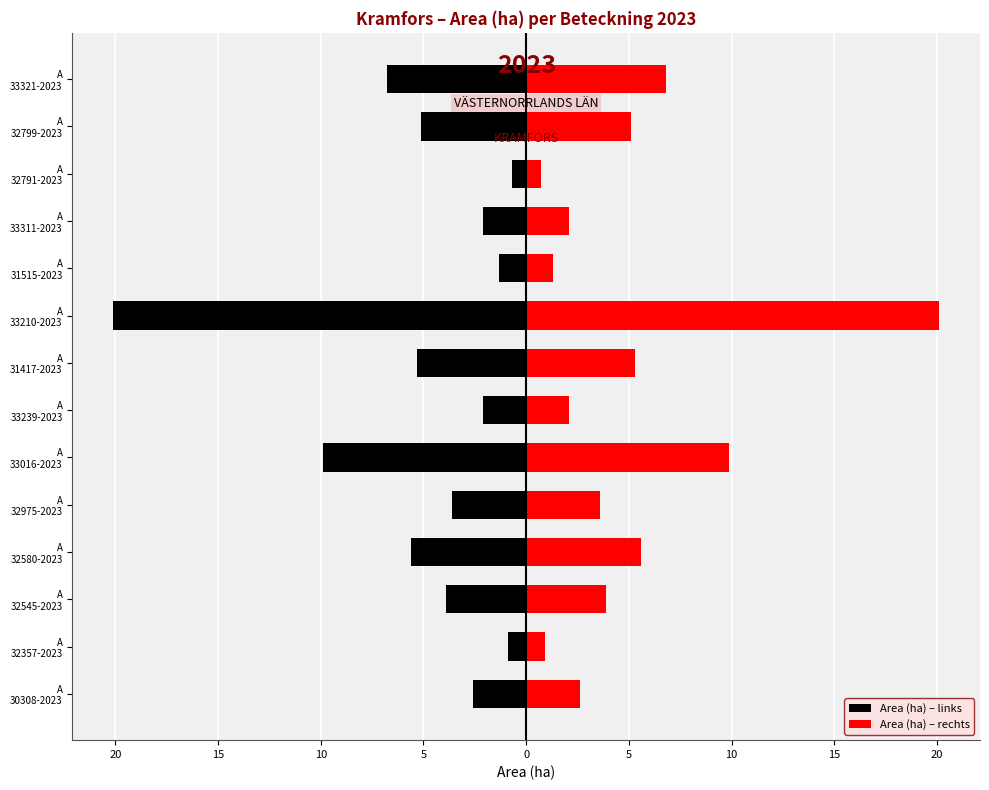

How many series are shown in this chart?

2